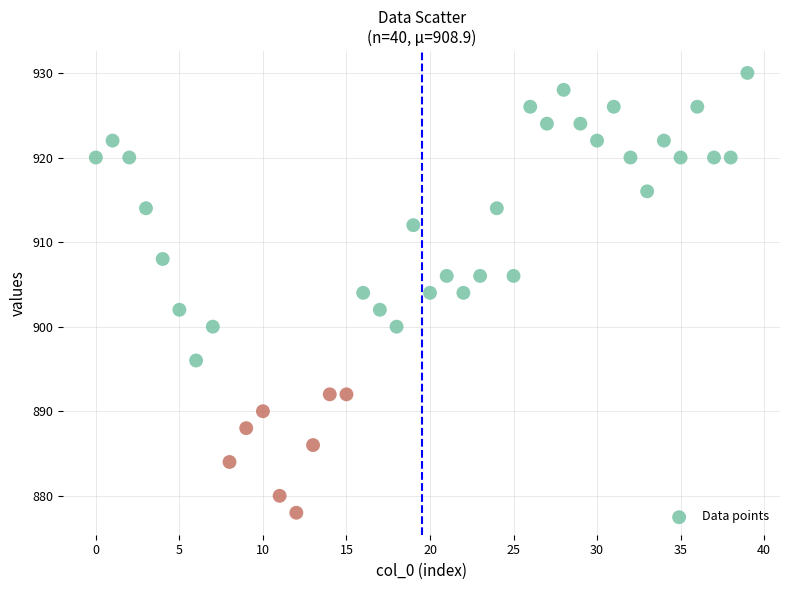

What is the range of Y values (max minus min)?

52